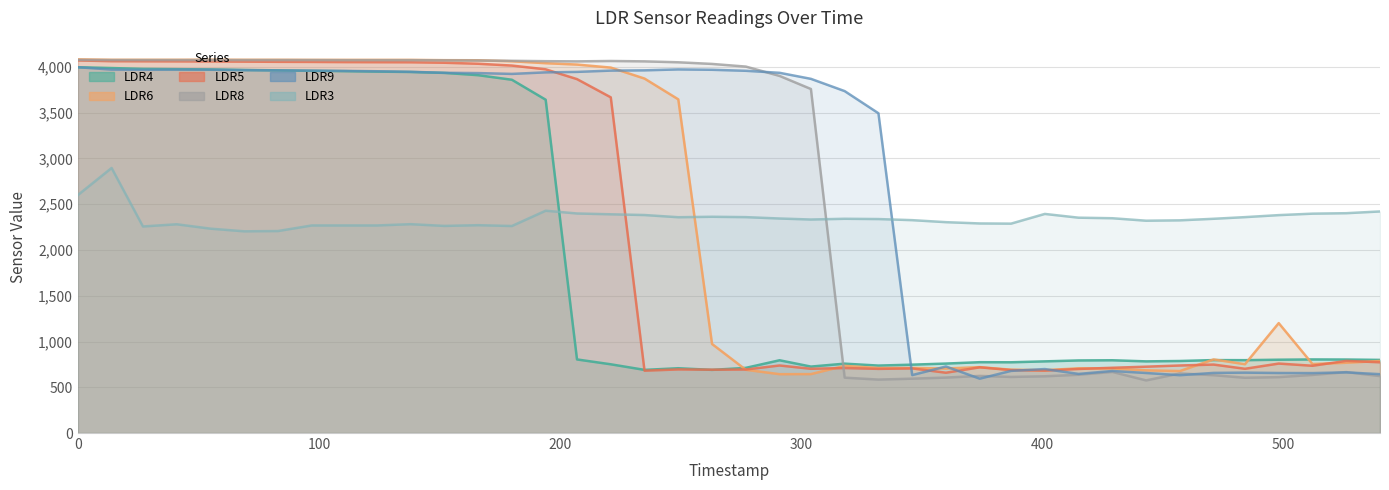

What is the value of the LDR8 point at the 40th from the left?

622